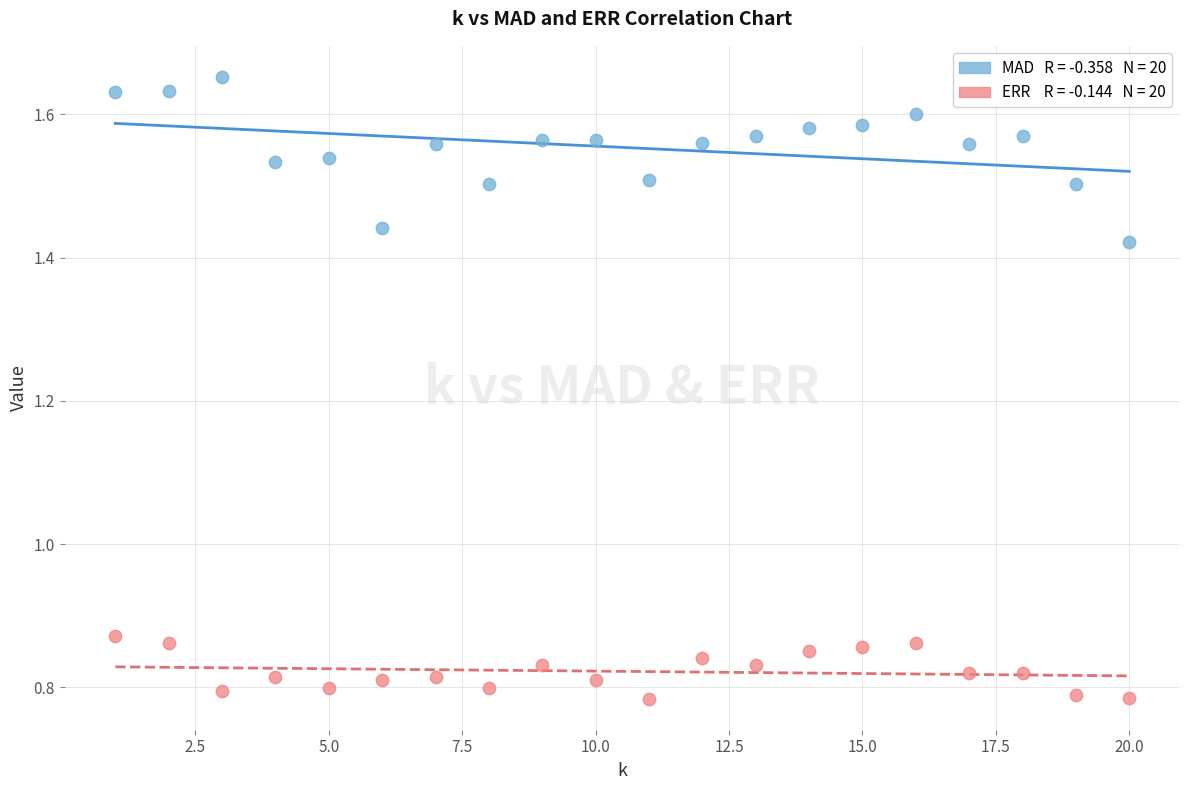

Count the number of points in this scatter plot.

40